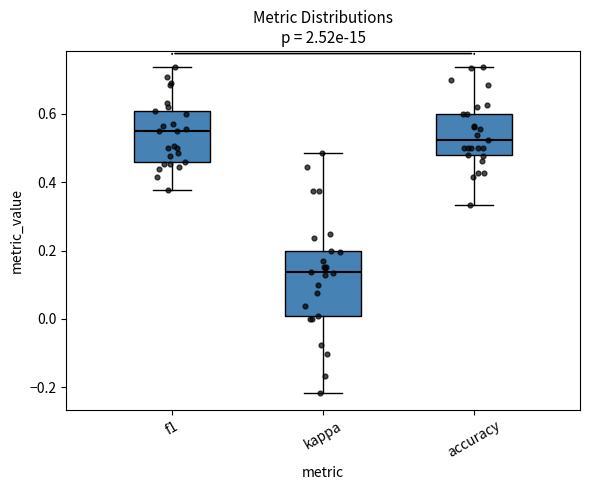

Comparing the boxes themselves (not the whiskers), which one is the tallest?

kappa